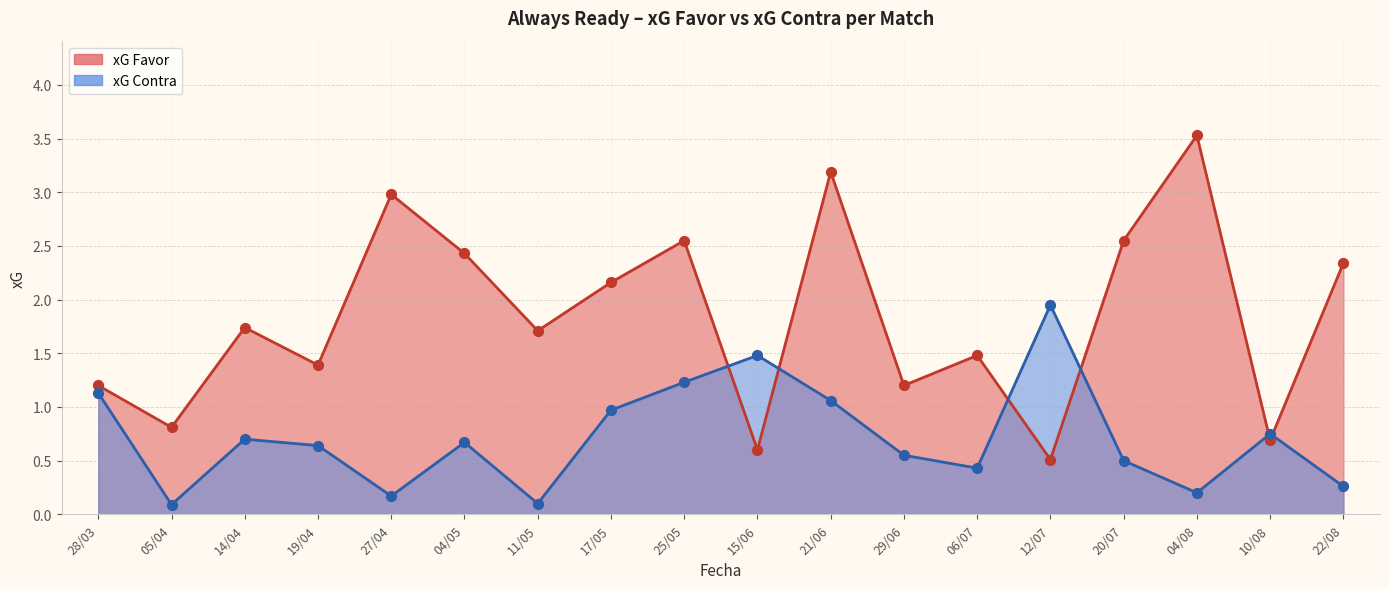

At which category is the sum across all series the highest?

21/06